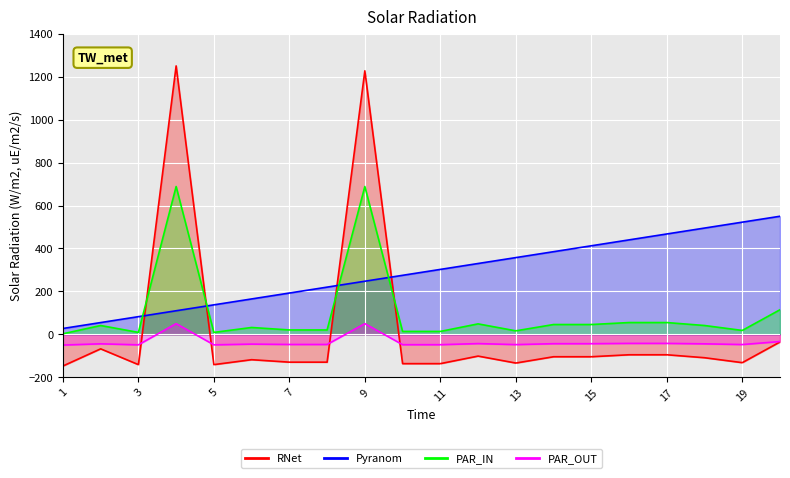

How many lines are shown in the chart?

4